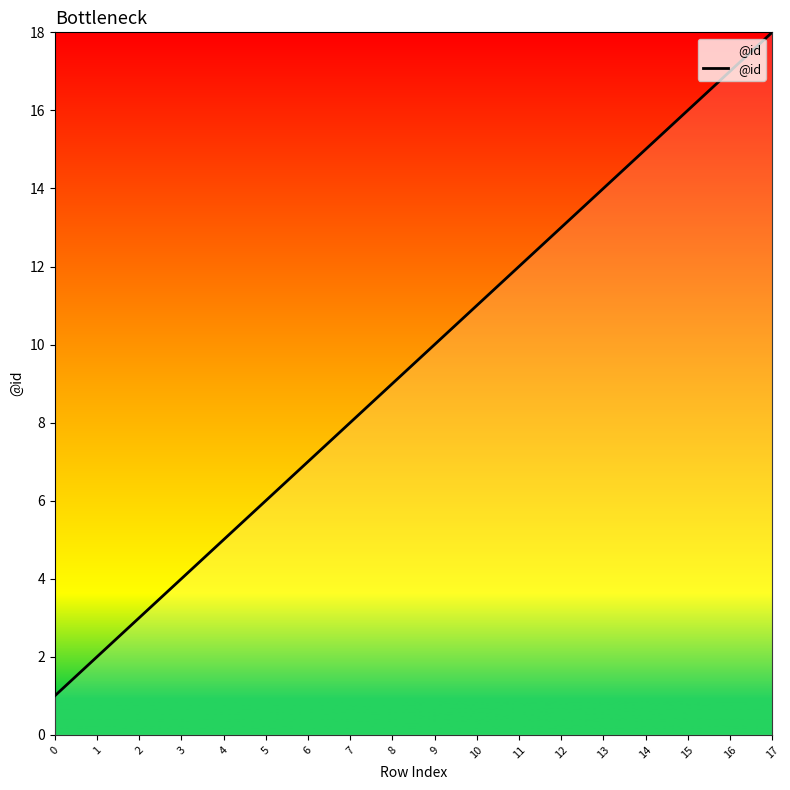

How many lines are shown in the chart?

1